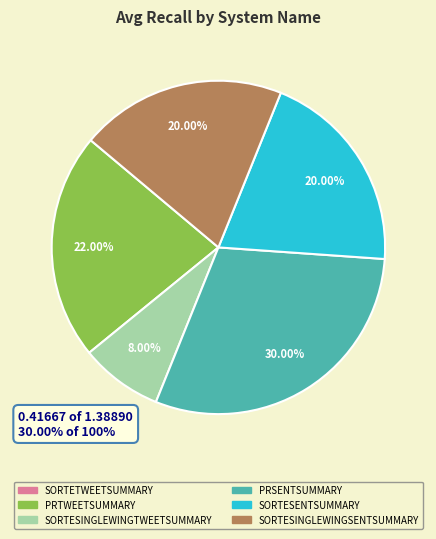

Is there a majority slice in this chart?

No